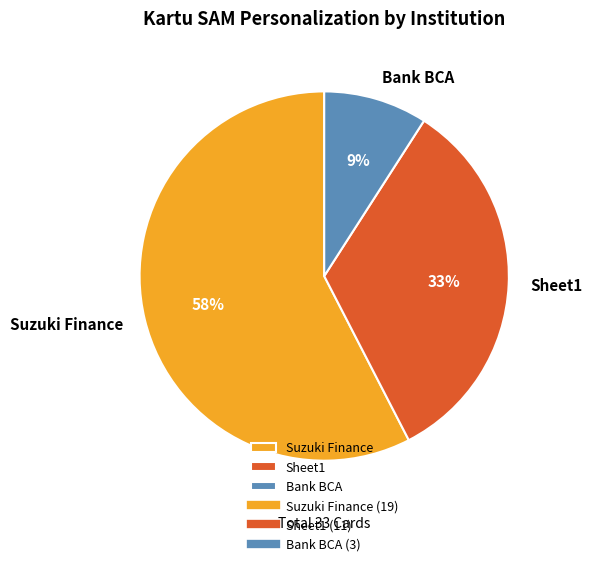

Between Bank BCA and Sheet1, which is larger?

Sheet1